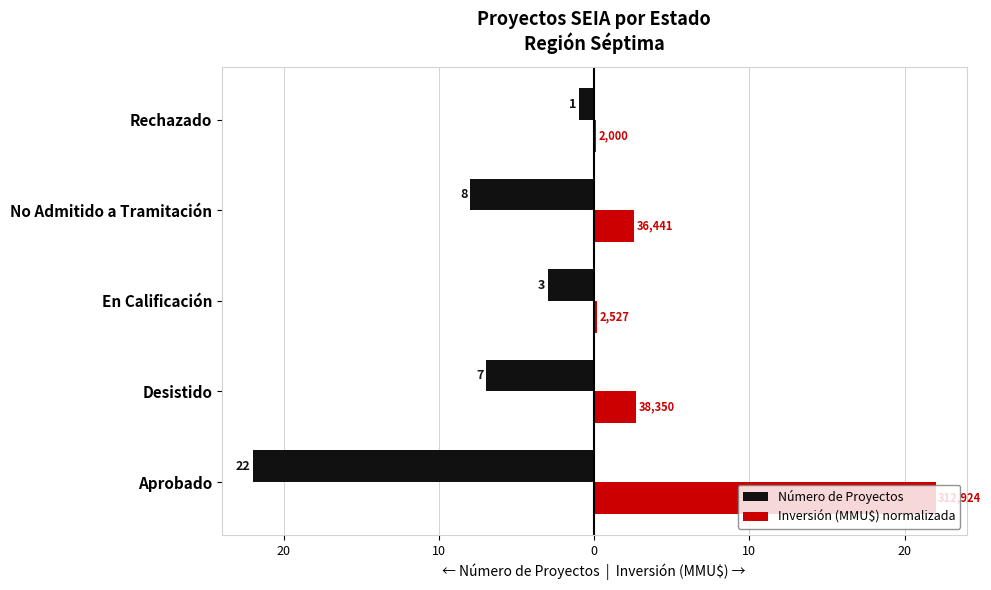

What are all the series names shown in the legend?

Número de Proyectos, Inversión (MMU$) normalizada